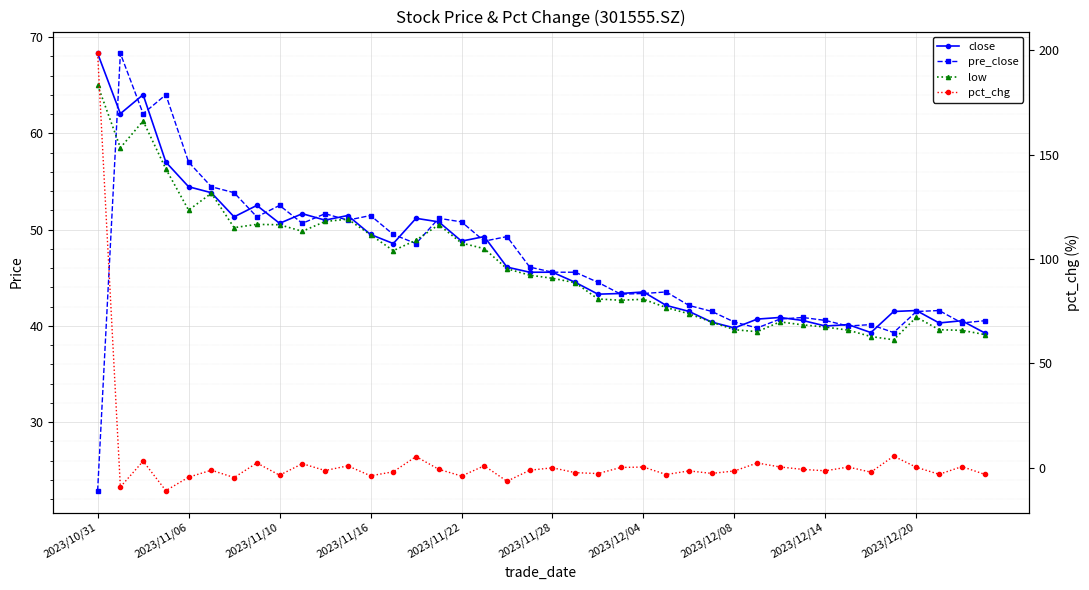

Which series has the largest total across all categories?

close